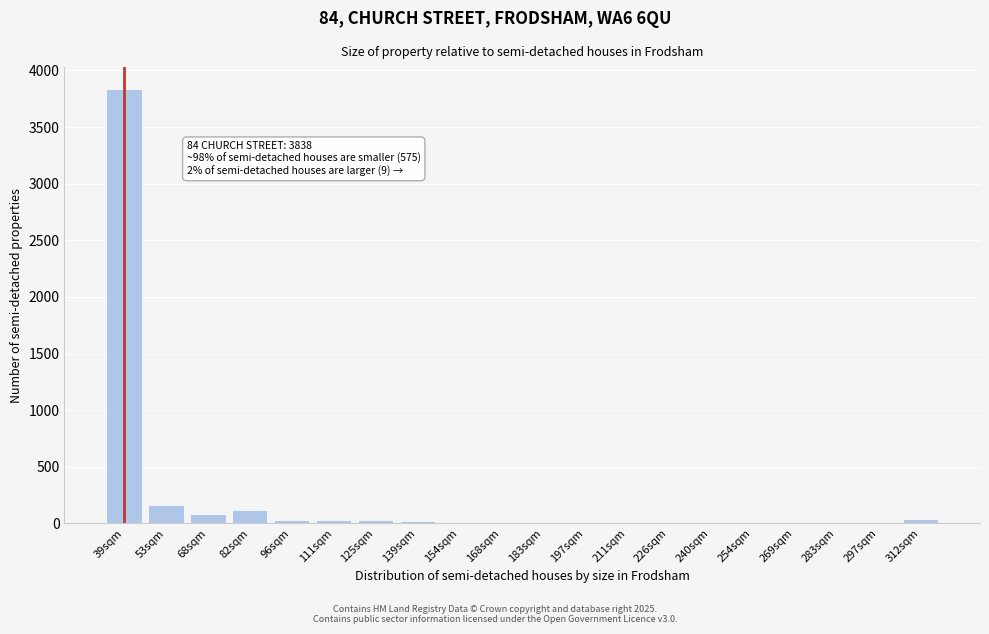

What is the sum of all values?

4418